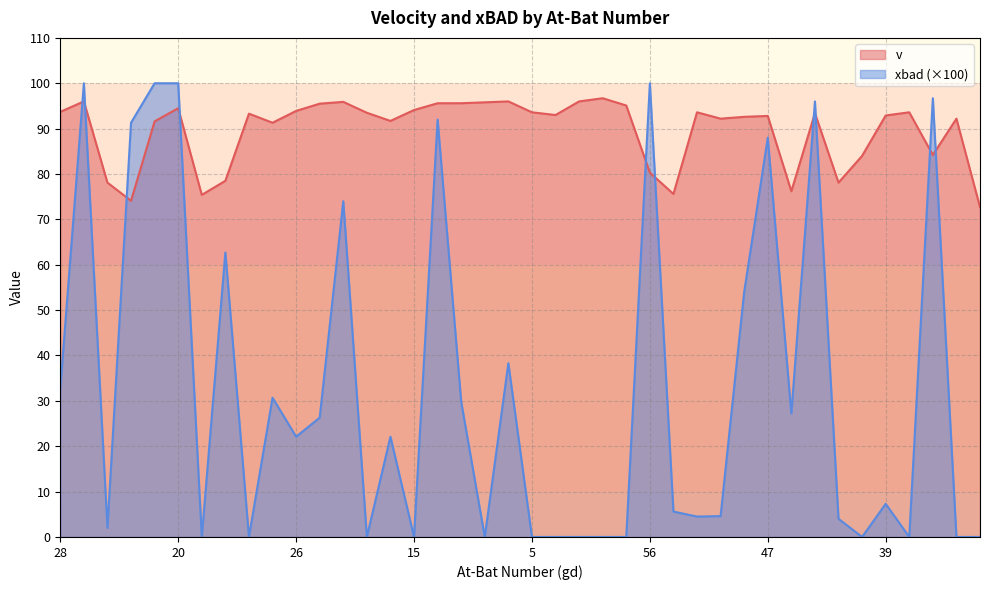

The value of v at 21 is 133.9. True or false?

False